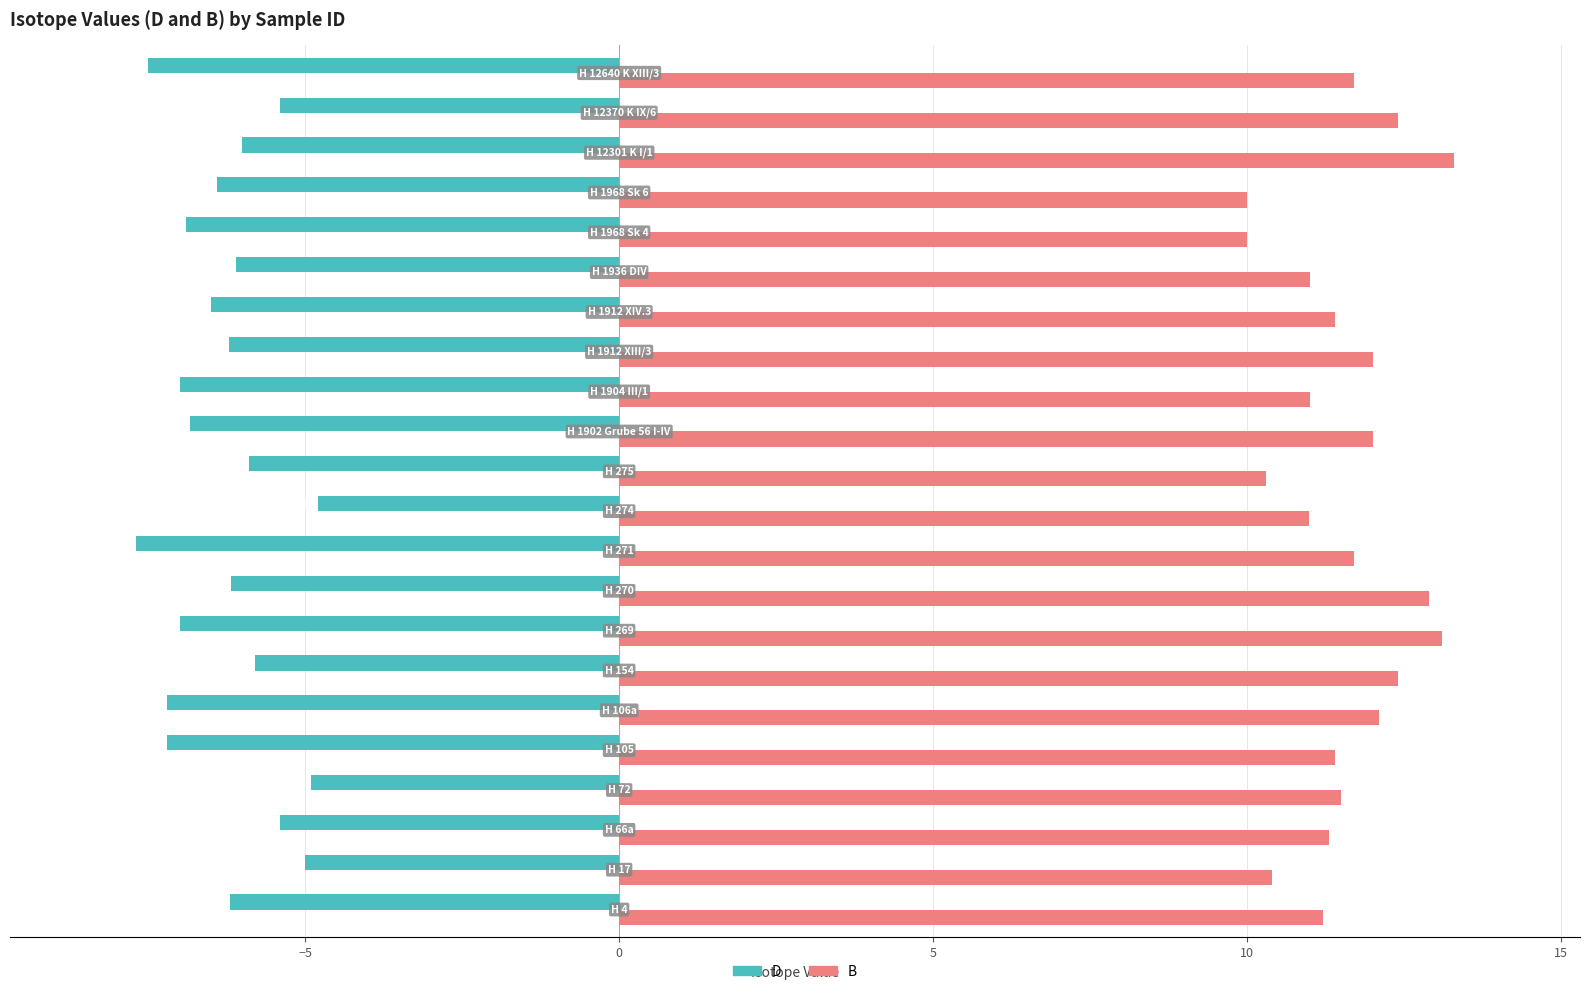

List the series in order of their peak value, highest first.

B, D